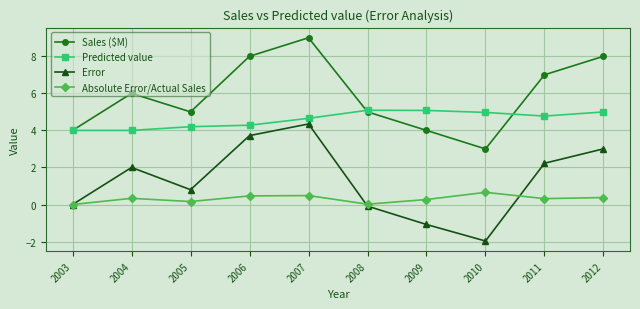

What is the difference between the Error values at 2007 and 2005?

3.5